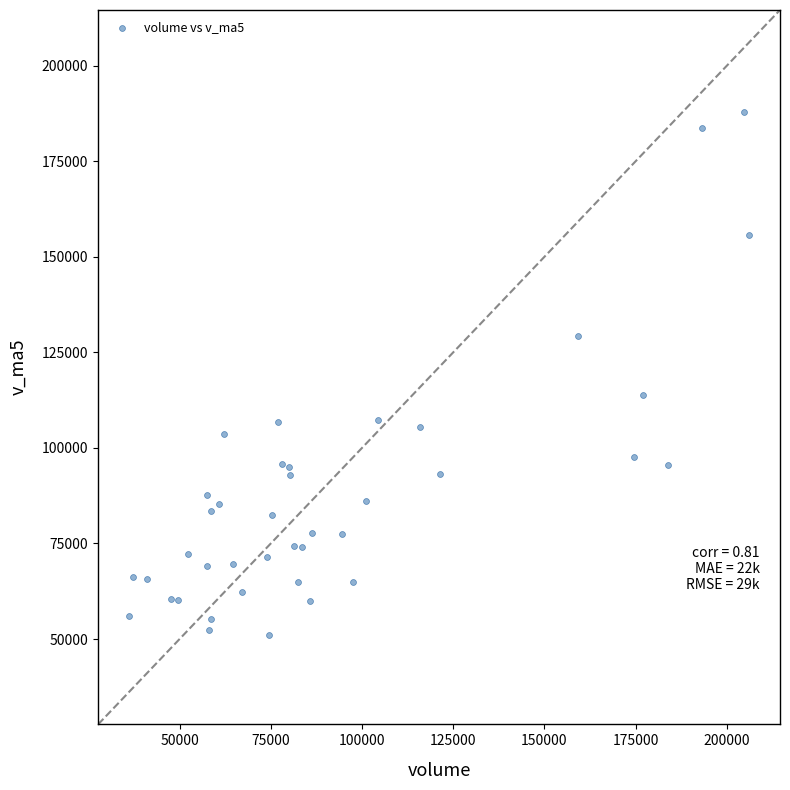

What Y value in the scatter plot is closest to 119523?

113892.0